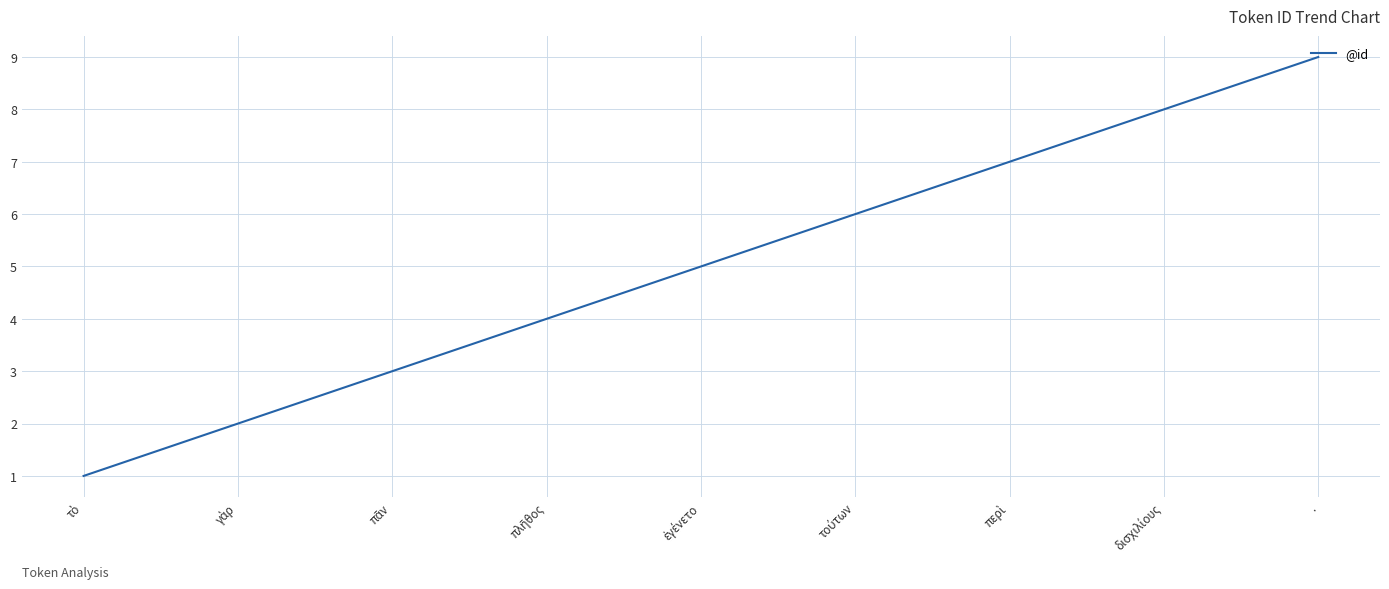

Reading left to right, extract all data points from this chart.

1	2	3	4	5	6	7	8	9